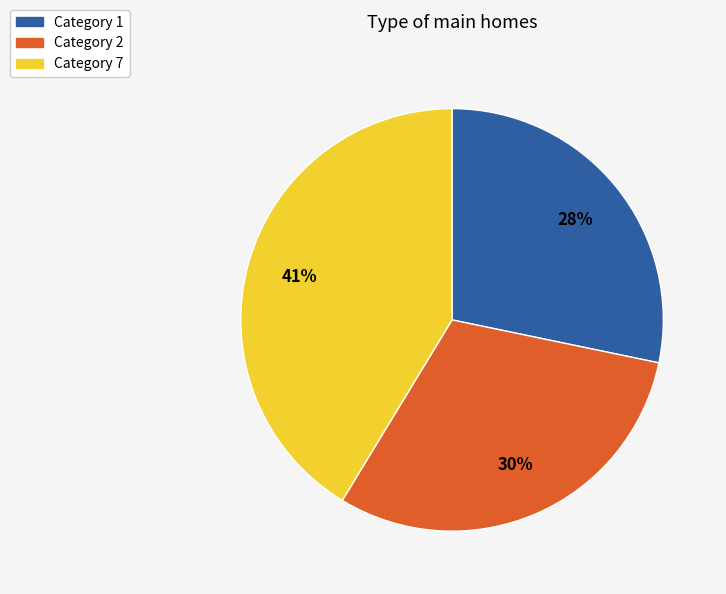

To the nearest percent, what is the difference between the largest and smallest slice percentages?

13%